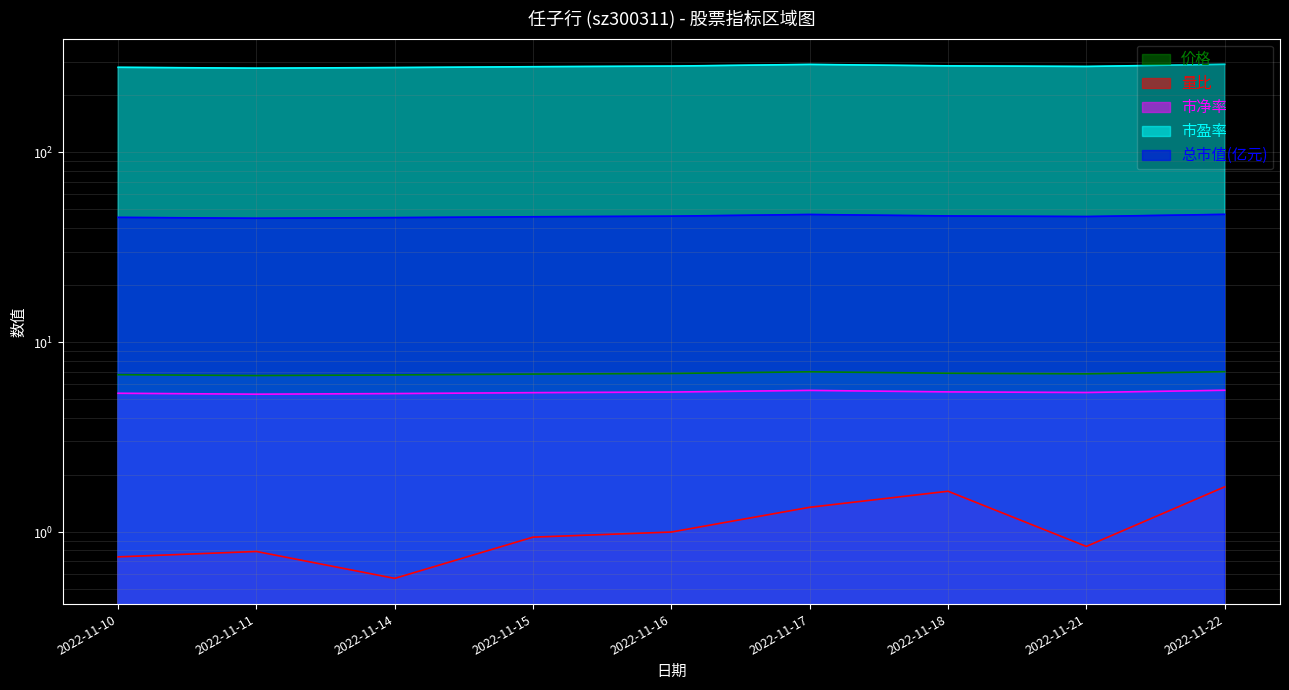

Reading right to left, extract all data points from this chart.

价格: 7.0	6.8	6.9	7.0	6.8	6.8	6.7	6.7	6.7
量比: 1.7	0.8	1.6	1.4	1.0	0.9	0.6	0.8	0.7
市净率: 5.6	5.4	5.5	5.6	5.5	5.4	5.4	5.3	5.4
市盈率: 290.6	283.1	285.1	290.1	284.3	282.2	279.3	277.3	280.2
总市值(亿元): 47.1	45.9	46.2	47.0	46.1	45.7	45.3	44.9	45.4